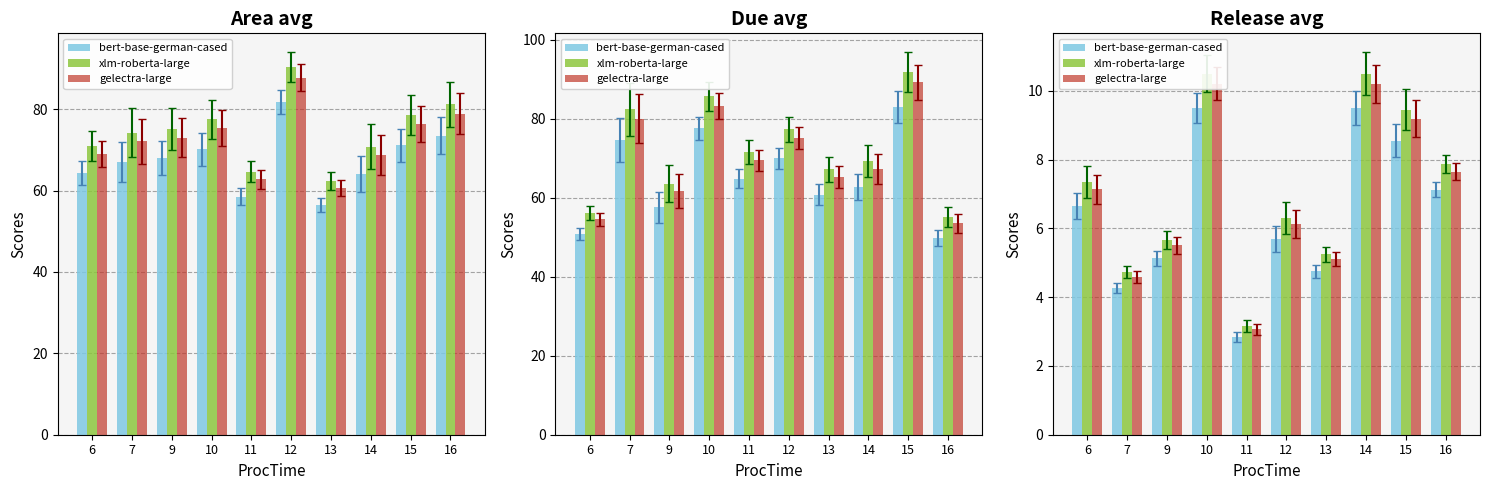

Which series changed the most between 12 and 13?

xlm-roberta-large